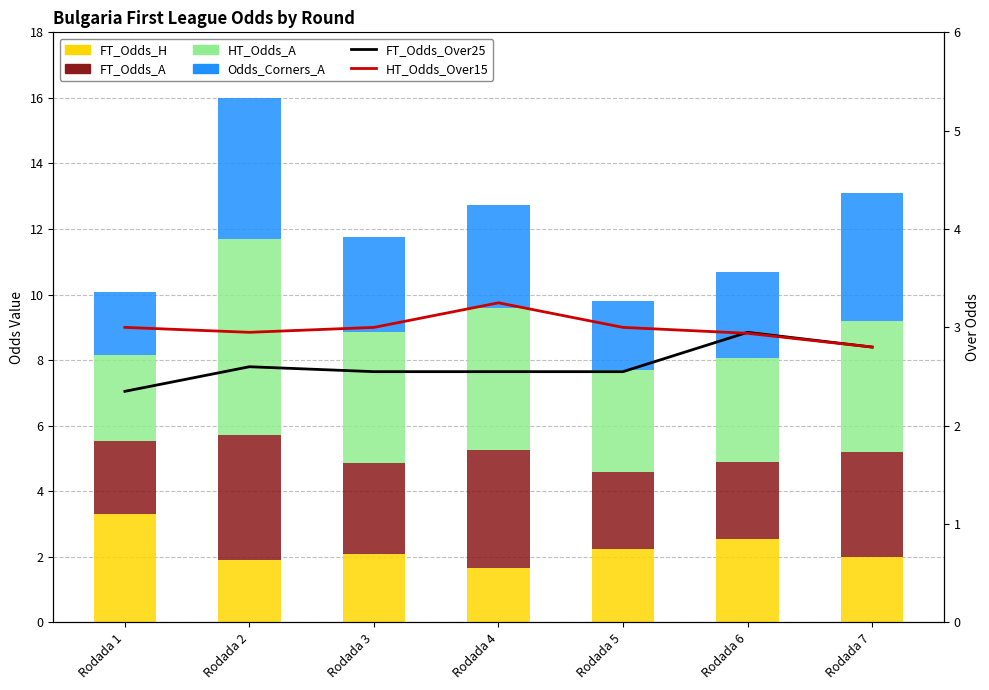

At how many categories does at least one series exceed 3?

7